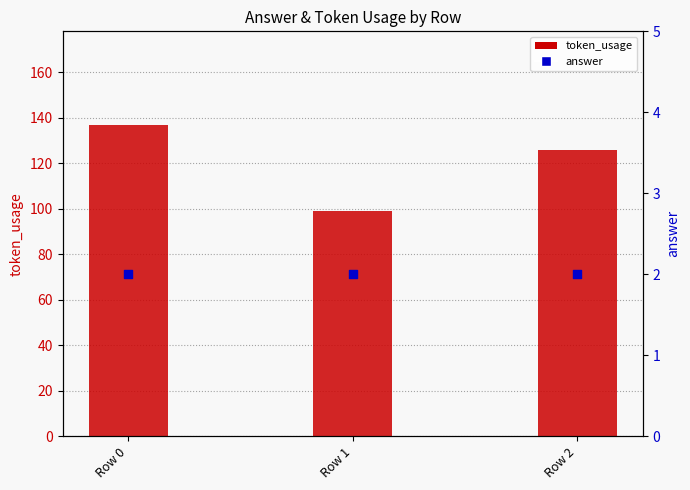

At how many categories does at least one series exceed 38?

3